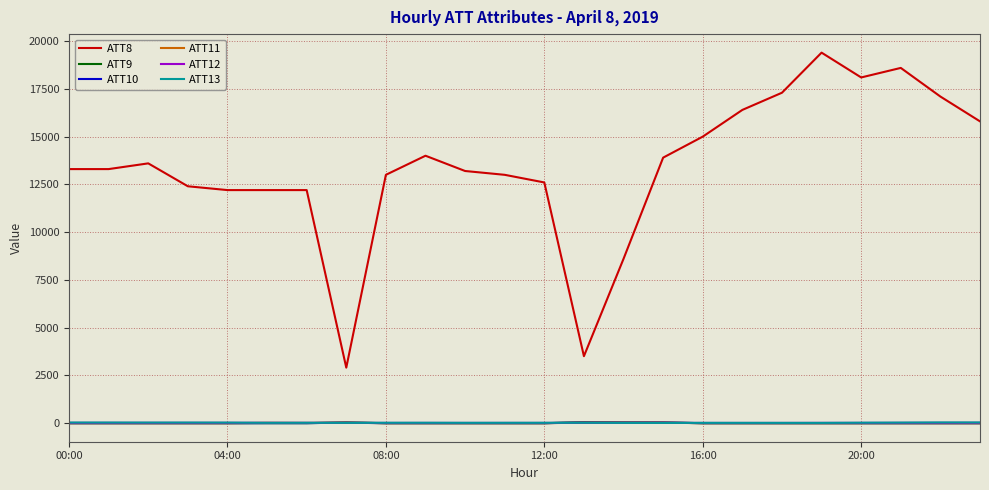

What is the highest value of the ATT11 series?

20.1